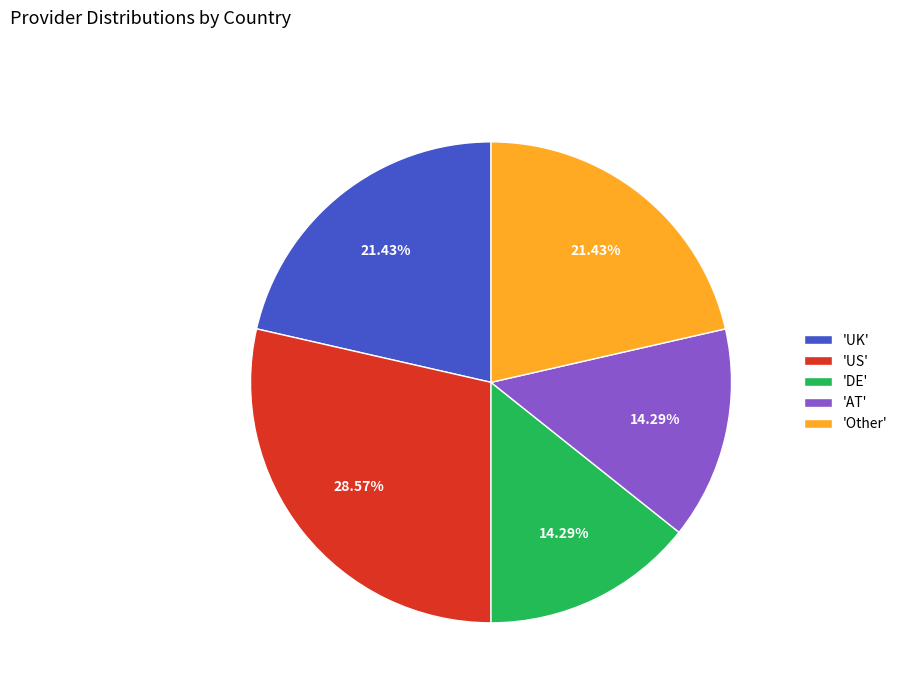

What is the ratio of the value at 'US' to the value at 'UK'?

1.3